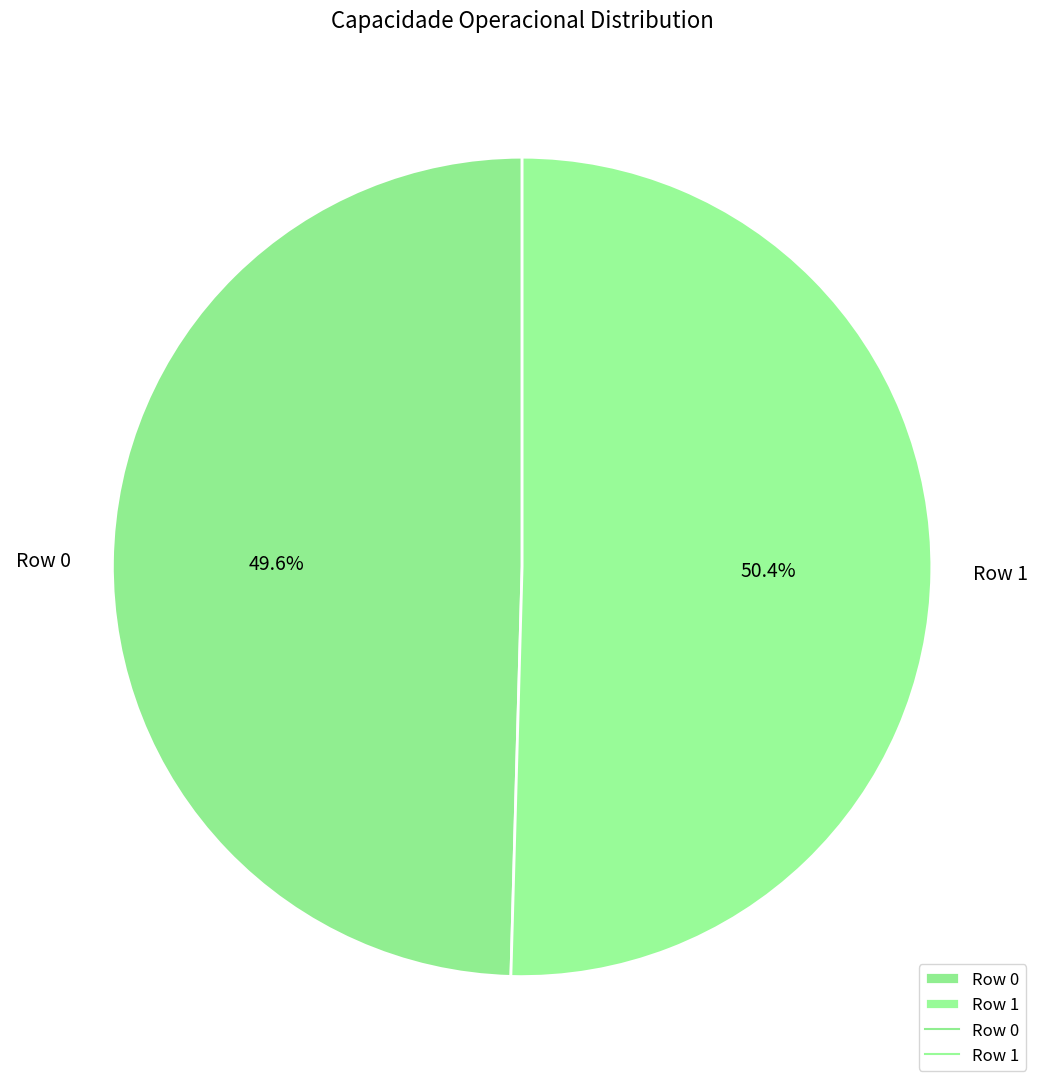

To the nearest percent, what is the combined percentage of Row 1 and Row 0?

100%